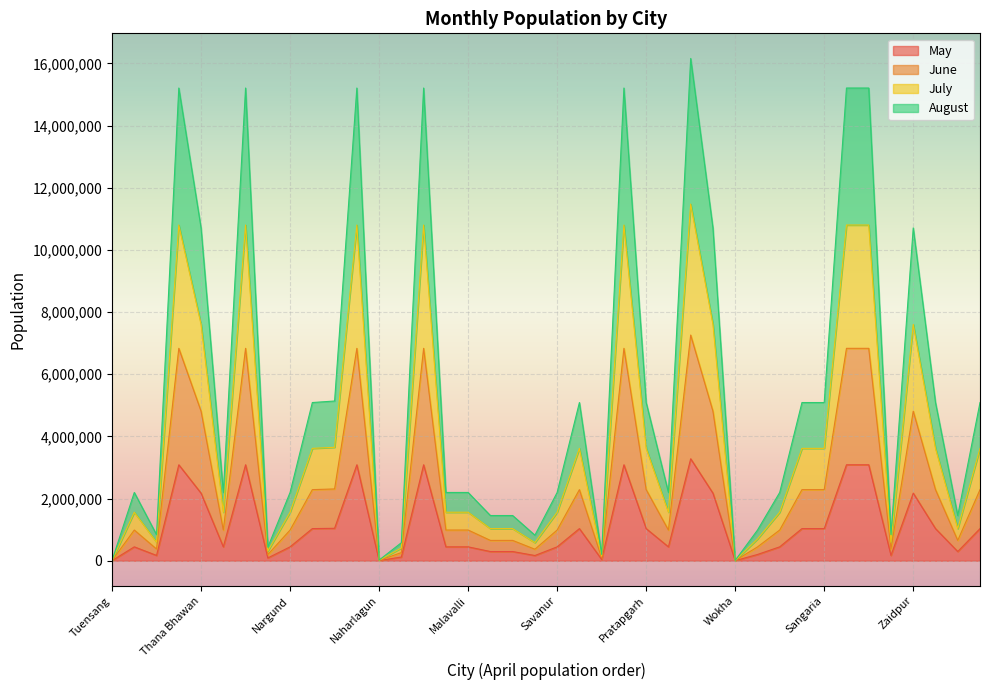

Does the chart display data point markers on the line(s)?

No